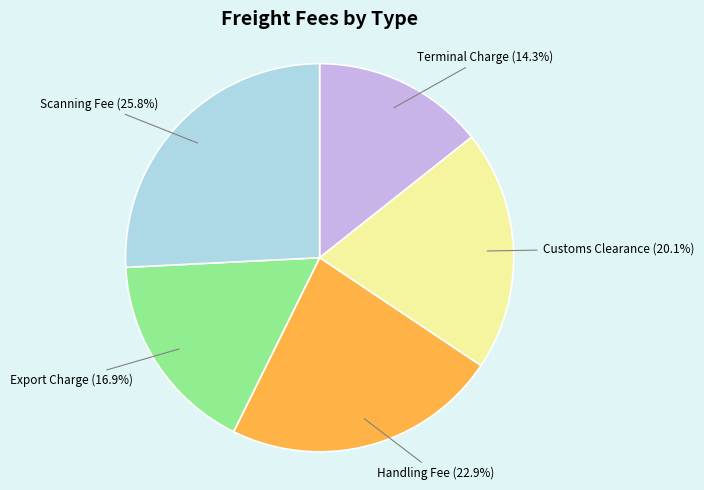

Is there any slice that represents more than half of the pie?

No